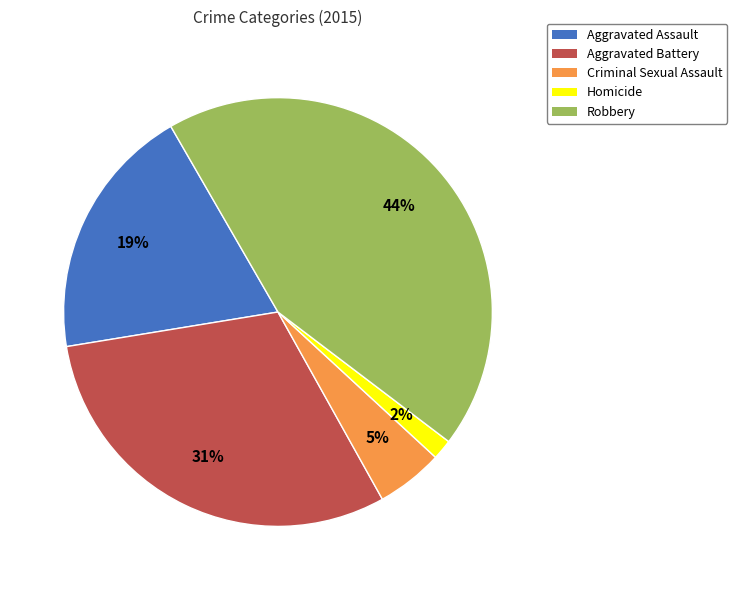

To the nearest percent, what percentage of the pie is Aggravated Assault?

19%